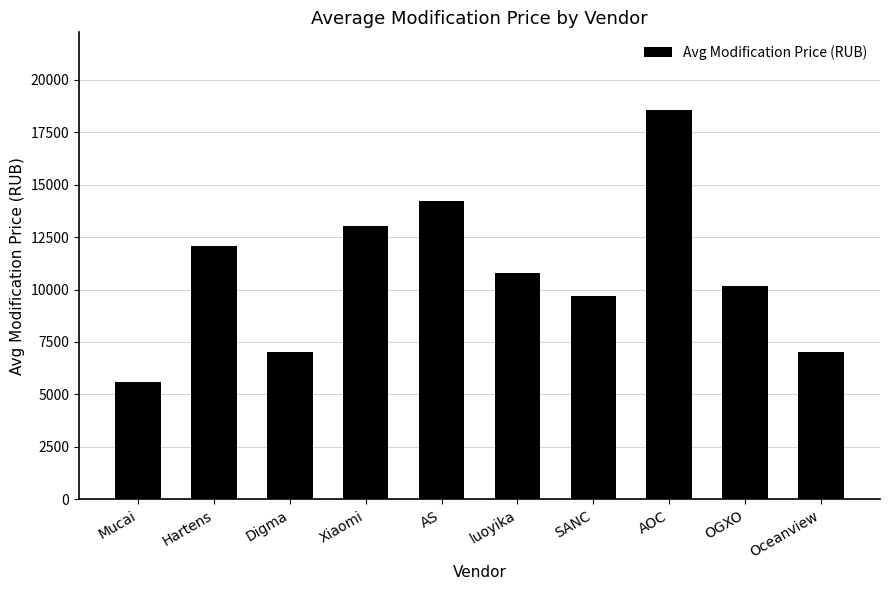

What is the label of the 6th bar from the left?

luoyika